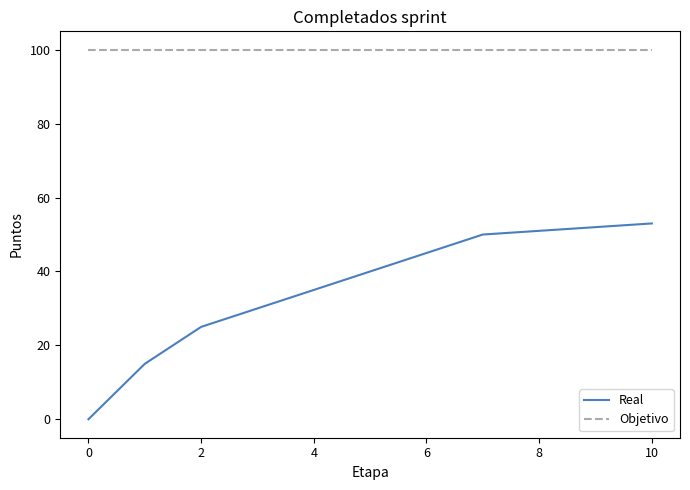

How many values in the Real series are below 40?

5